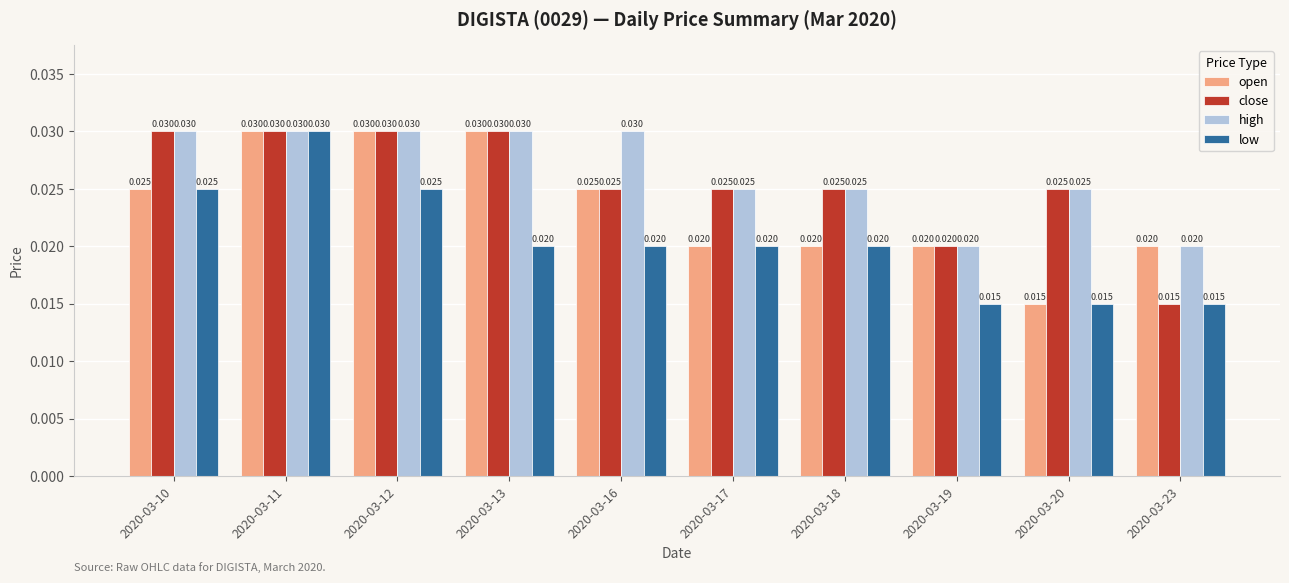

Rank the series by their average value, from highest to lowest.

high, close, open, low